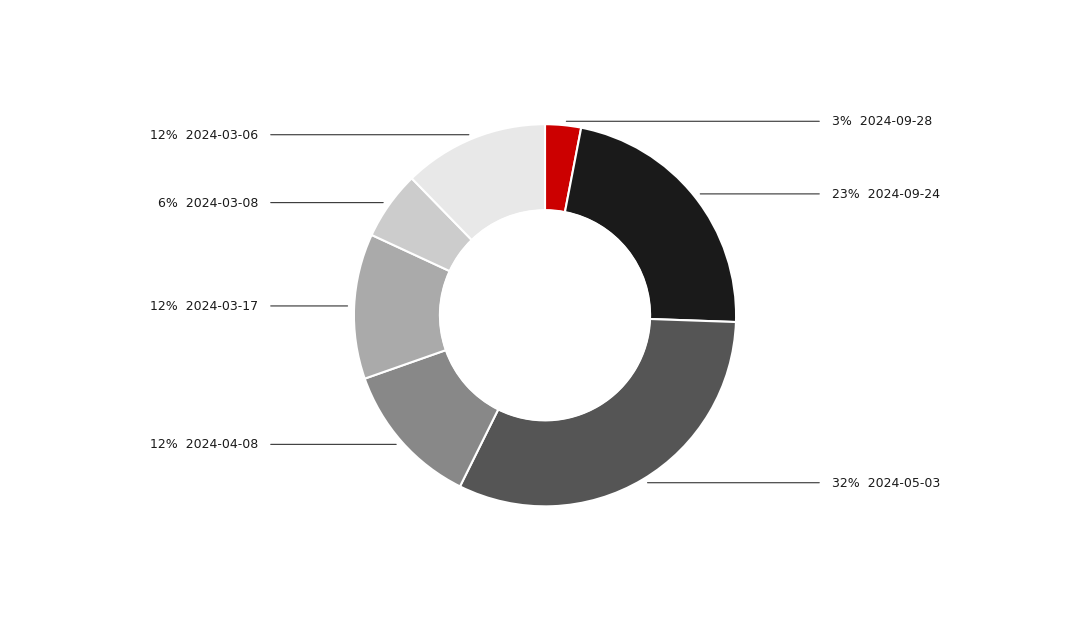

Is there a majority slice in this chart?

No